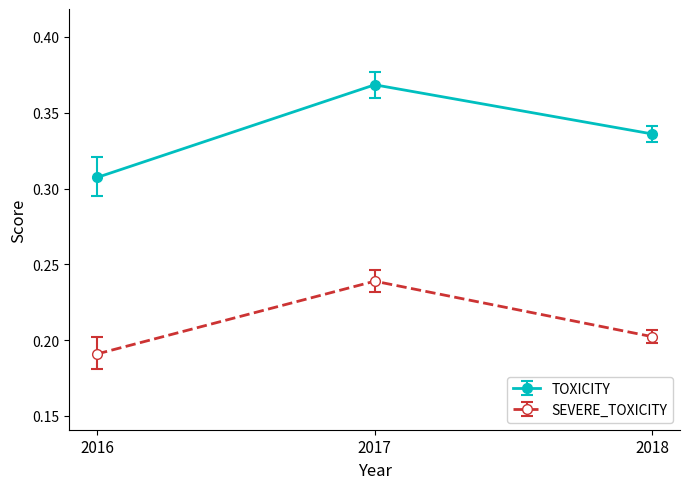

Which series has the largest range (max minus min)?

TOXICITY